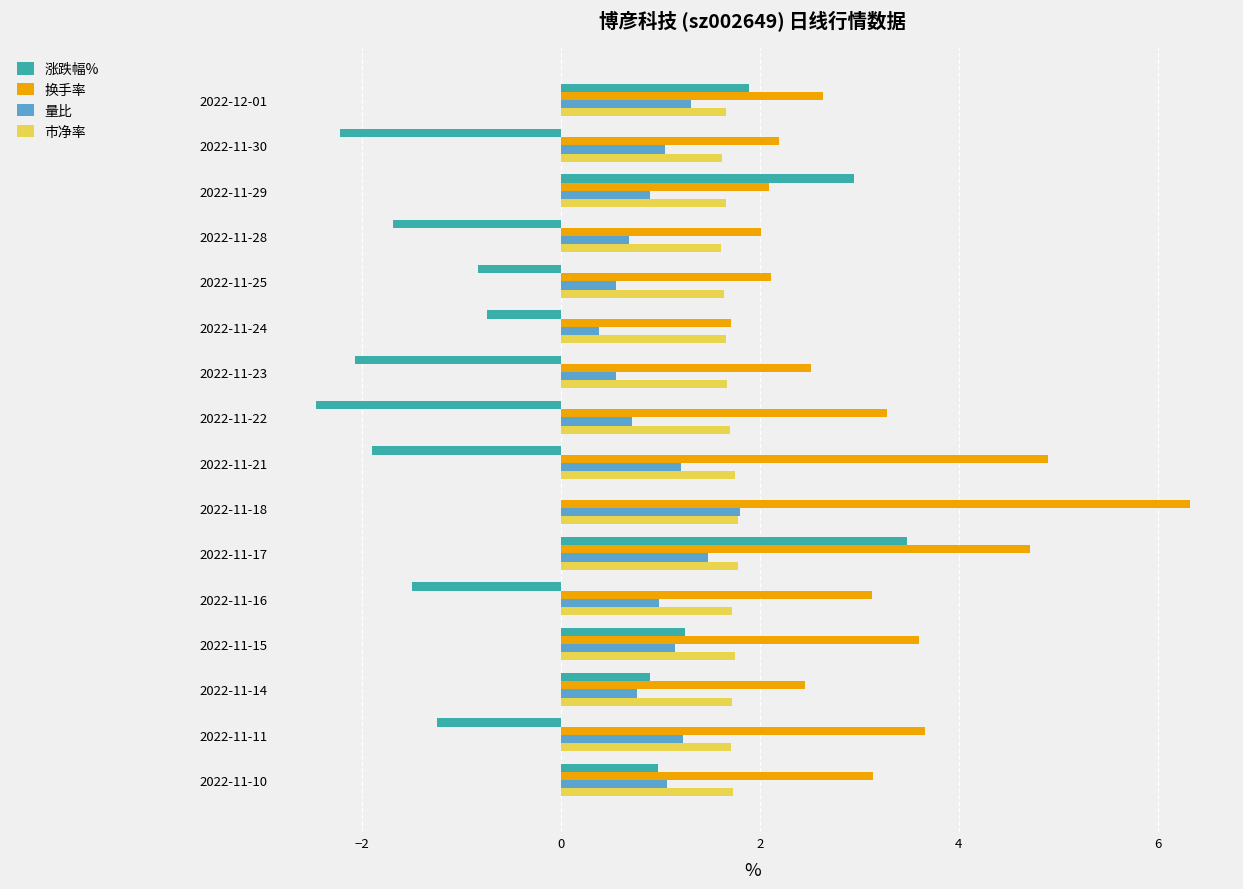

Is it true that 涨跌幅% equals -1.9 at 2022-11-21?

True